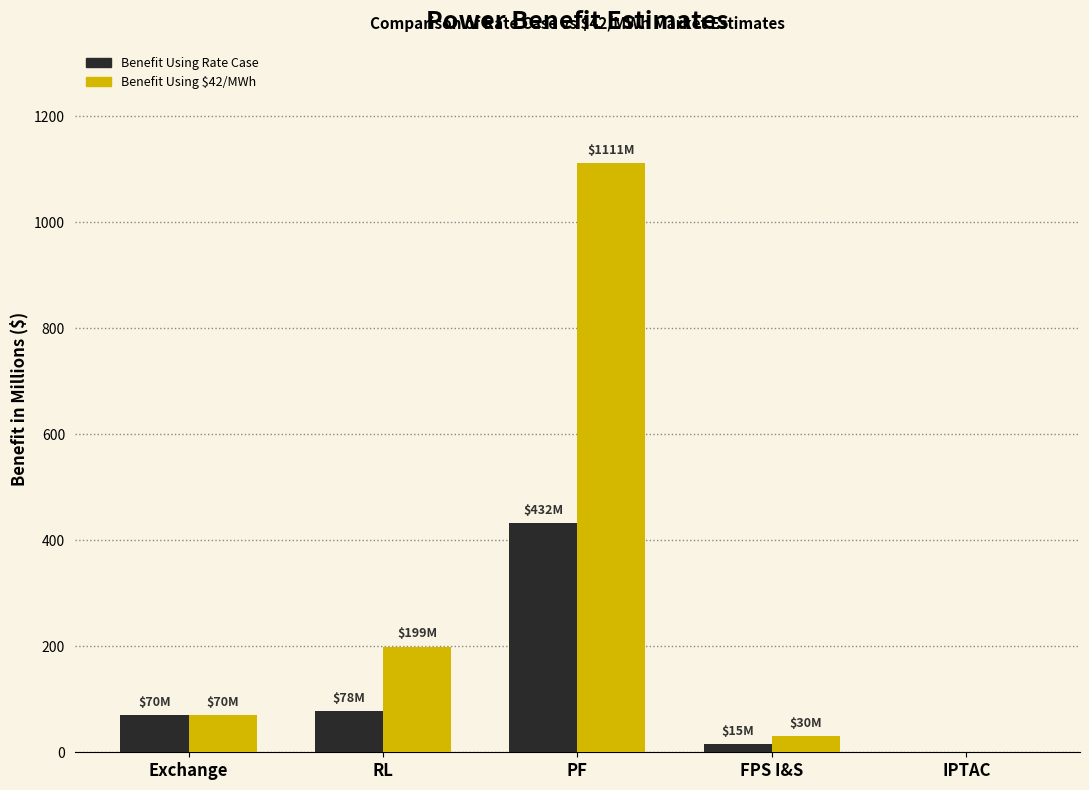

At which label does Benefit Using $42/MWh reach its peak?

PF